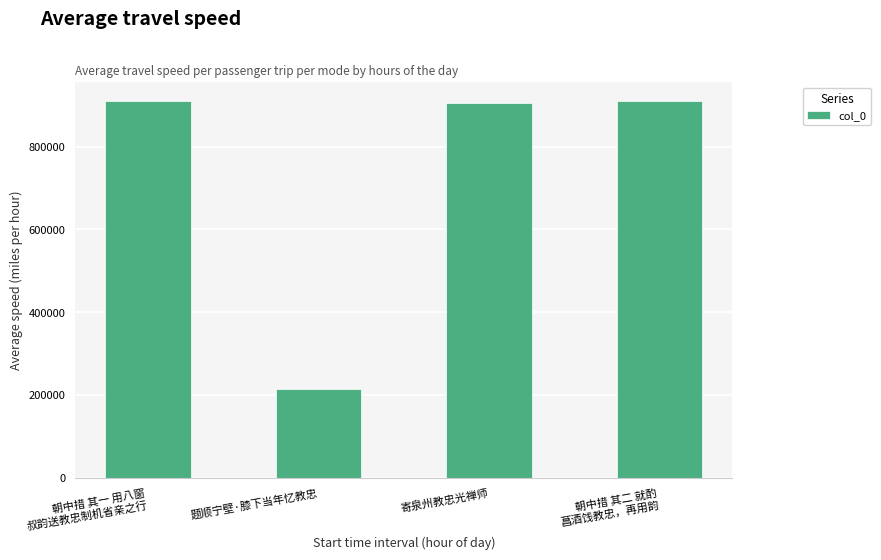

Count the number of categories in the chart.

4